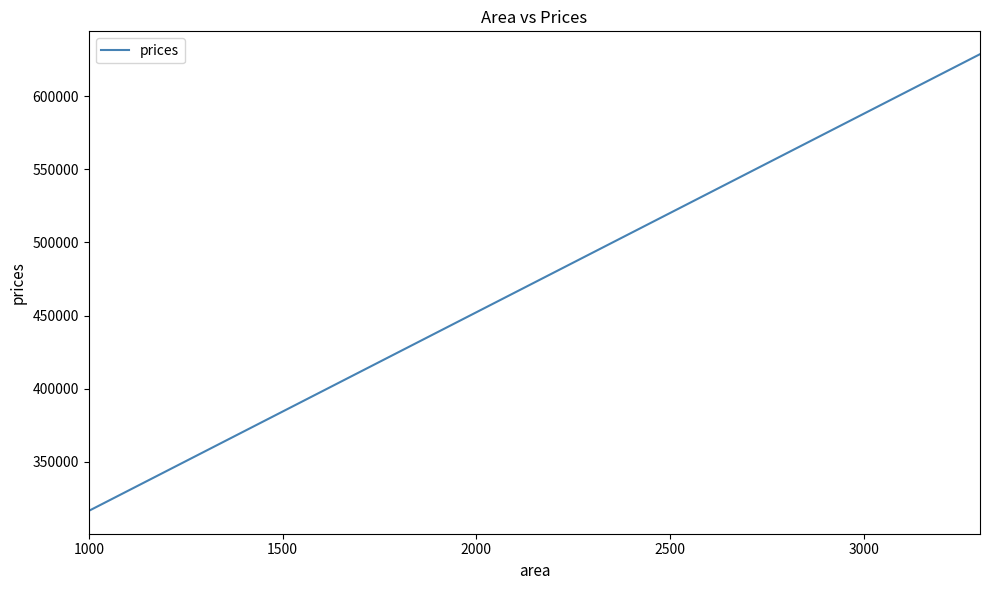

What is the smallest value displayed?

316404.1